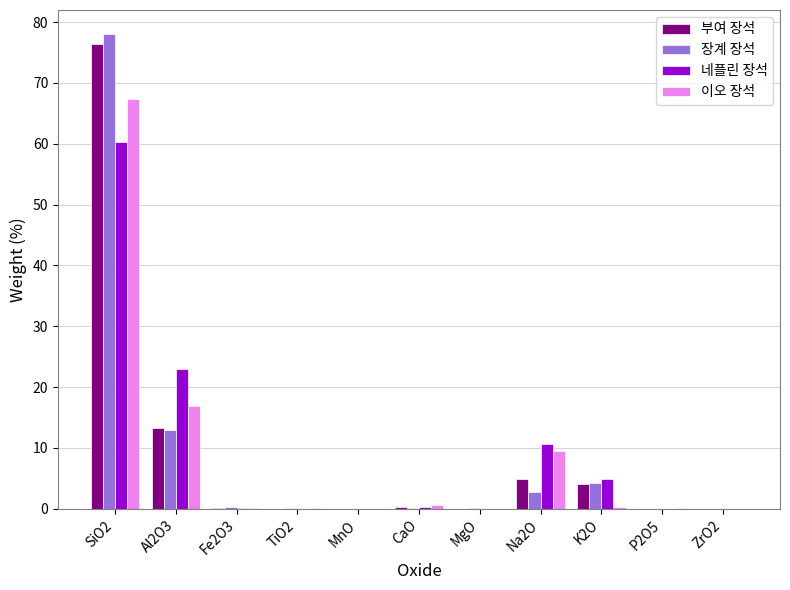

How many distinct data groups are displayed?

4